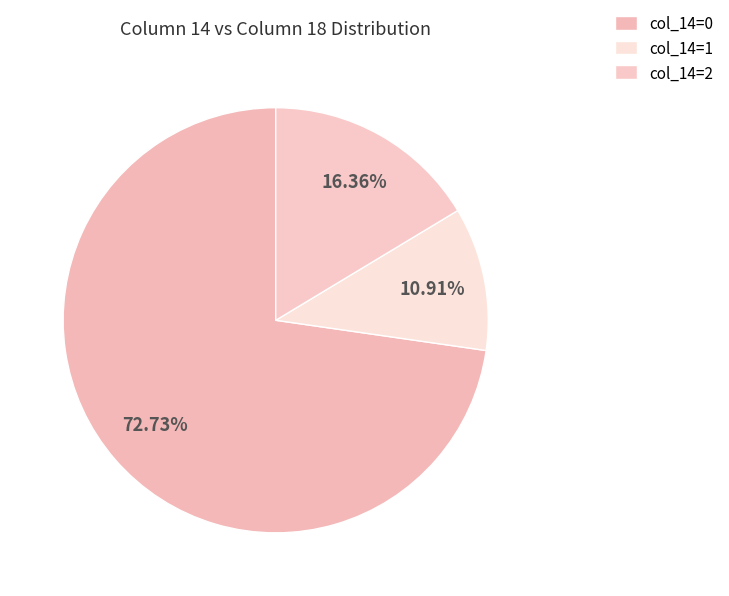

What percentage is NOT represented by col_14=2?

83.6%